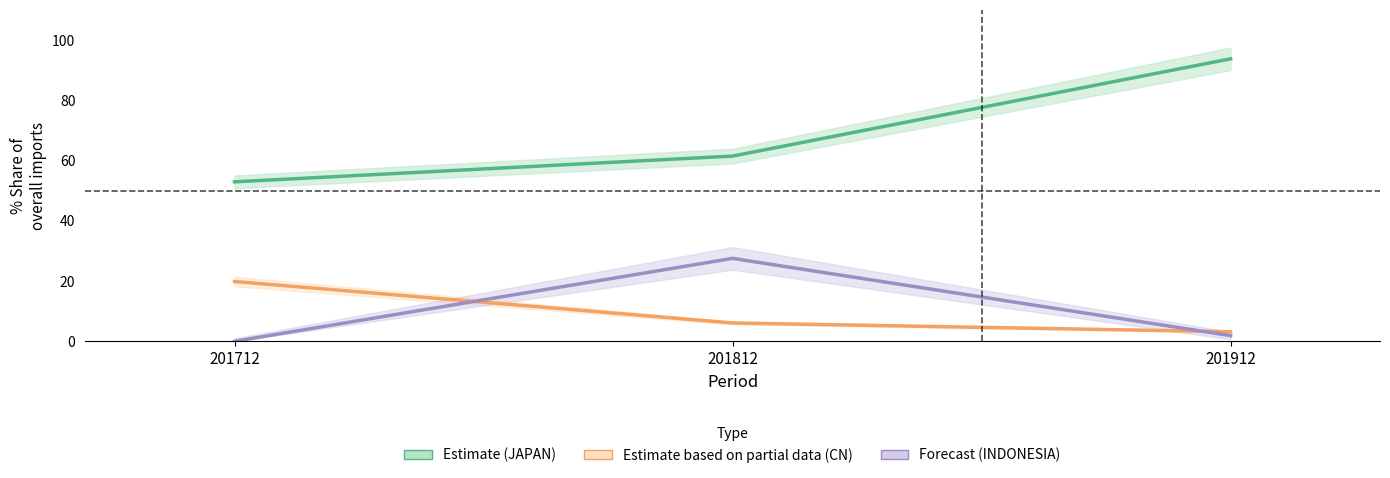

Is this an area chart (filled region under the line)?

No